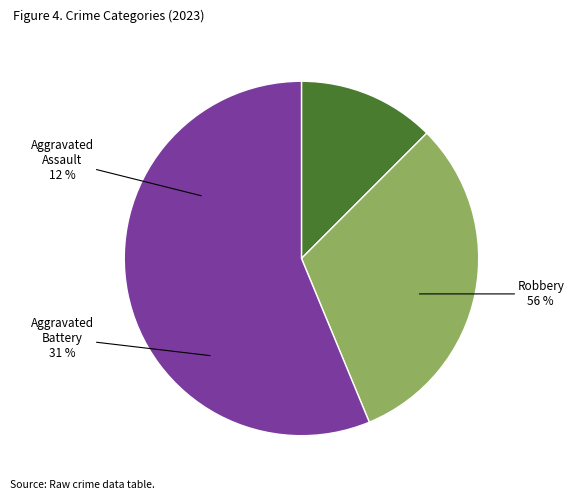

How many segments does this pie chart have?

3